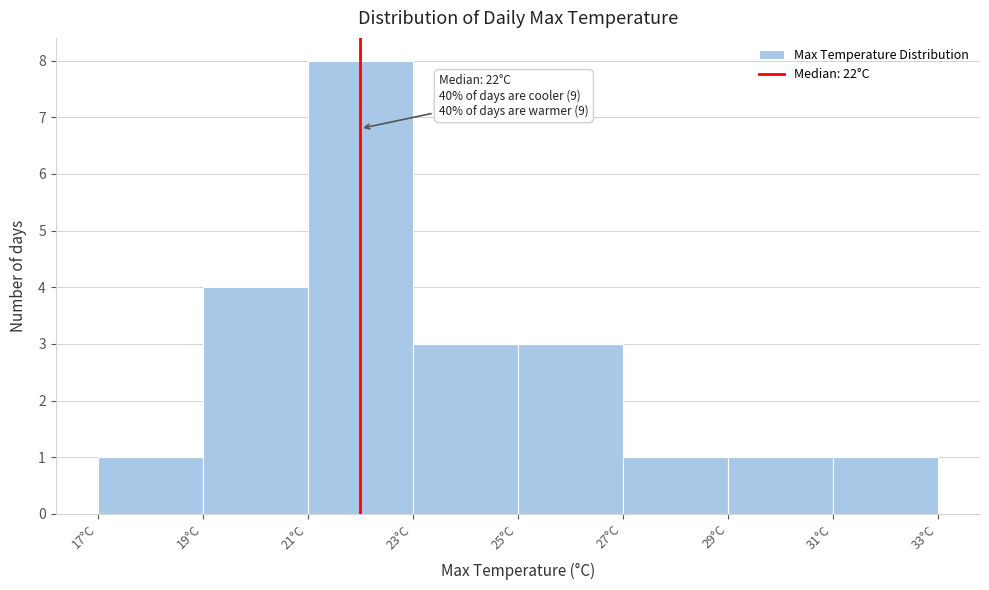

Which range on the x-axis has the tallest bar?

21 to 23